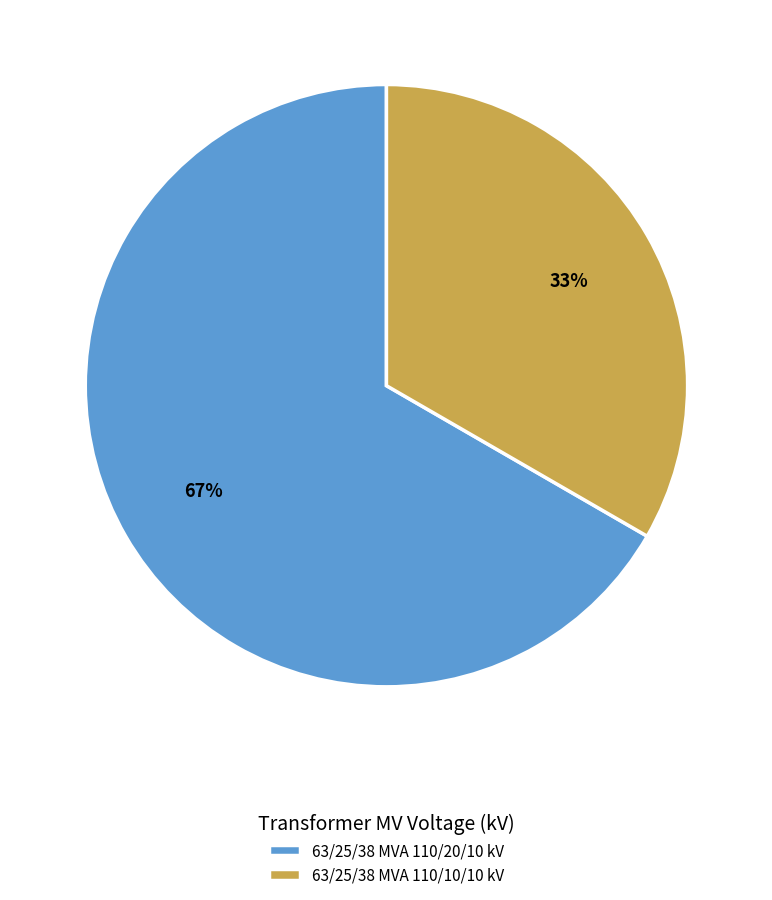

Between 63/25/38 MVA 110/10/10 kV and 63/25/38 MVA 110/20/10 kV, which is larger?

63/25/38 MVA 110/20/10 kV